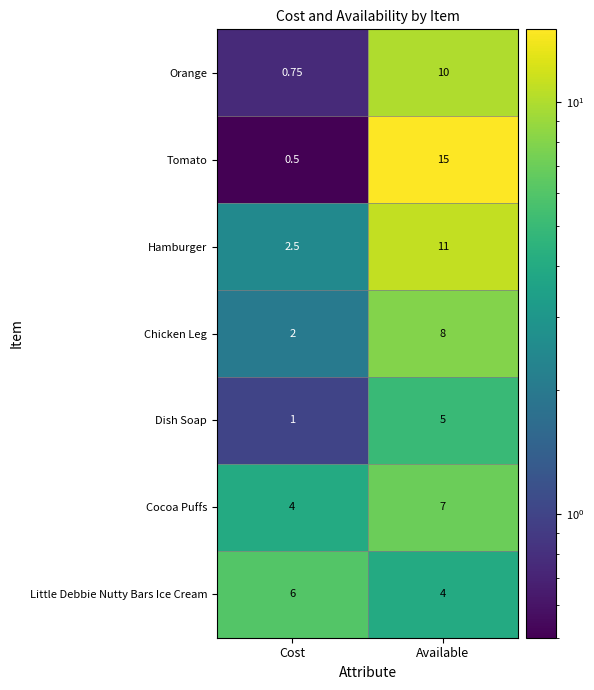

Rank the series at Available from lowest to highest value.

Little Debbie Nutty Bars Ice Cream, Dish Soap, Cocoa Puffs, Chicken Leg, Orange, Hamburger, Tomato